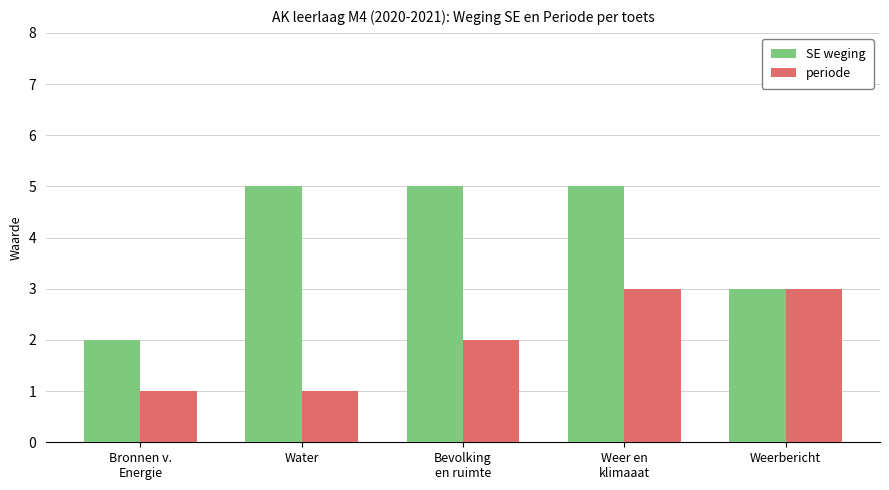

At Weer en
klimaaat, list the series in order from largest to smallest.

SE weging, periode